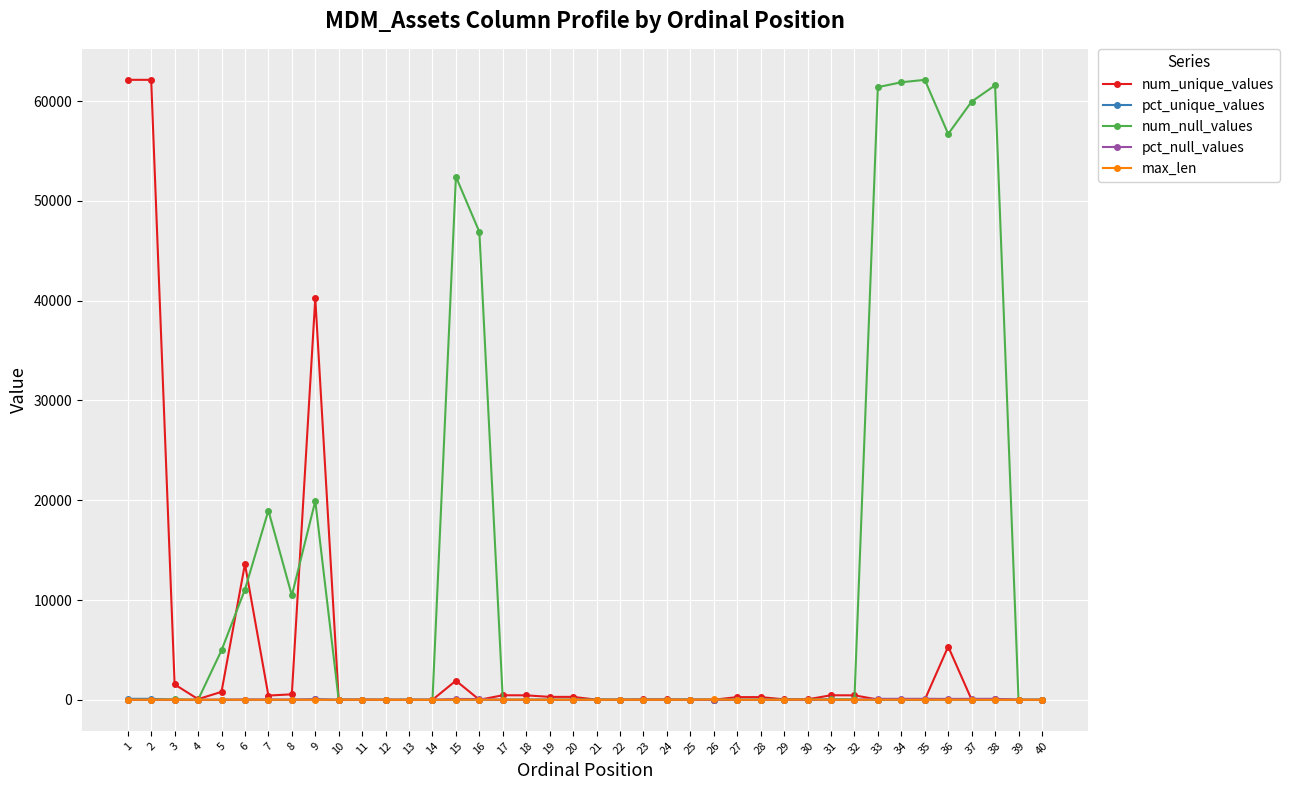

The value of pct_unique_values at 34 is 0.0. True or false?

True